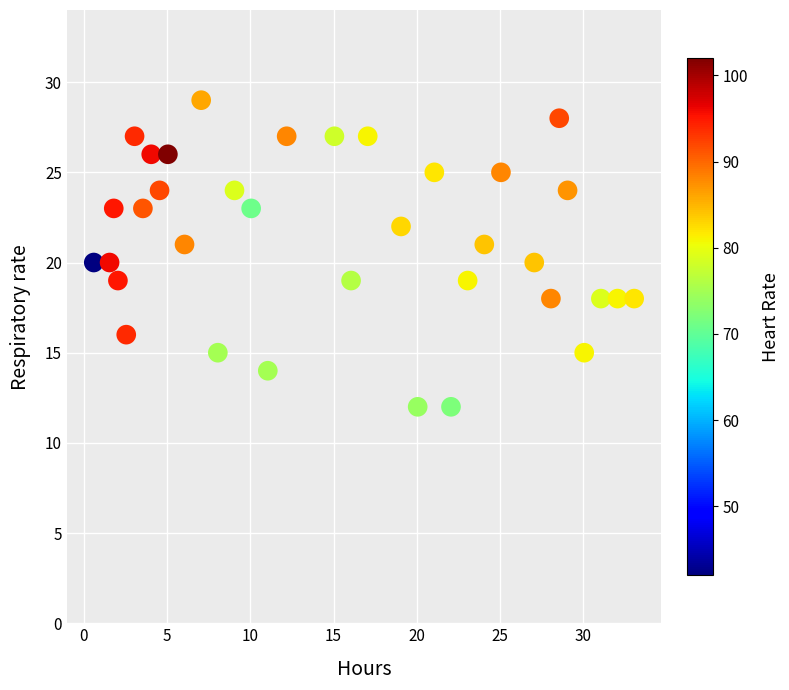

What is the range of Y values (max minus min)?

17